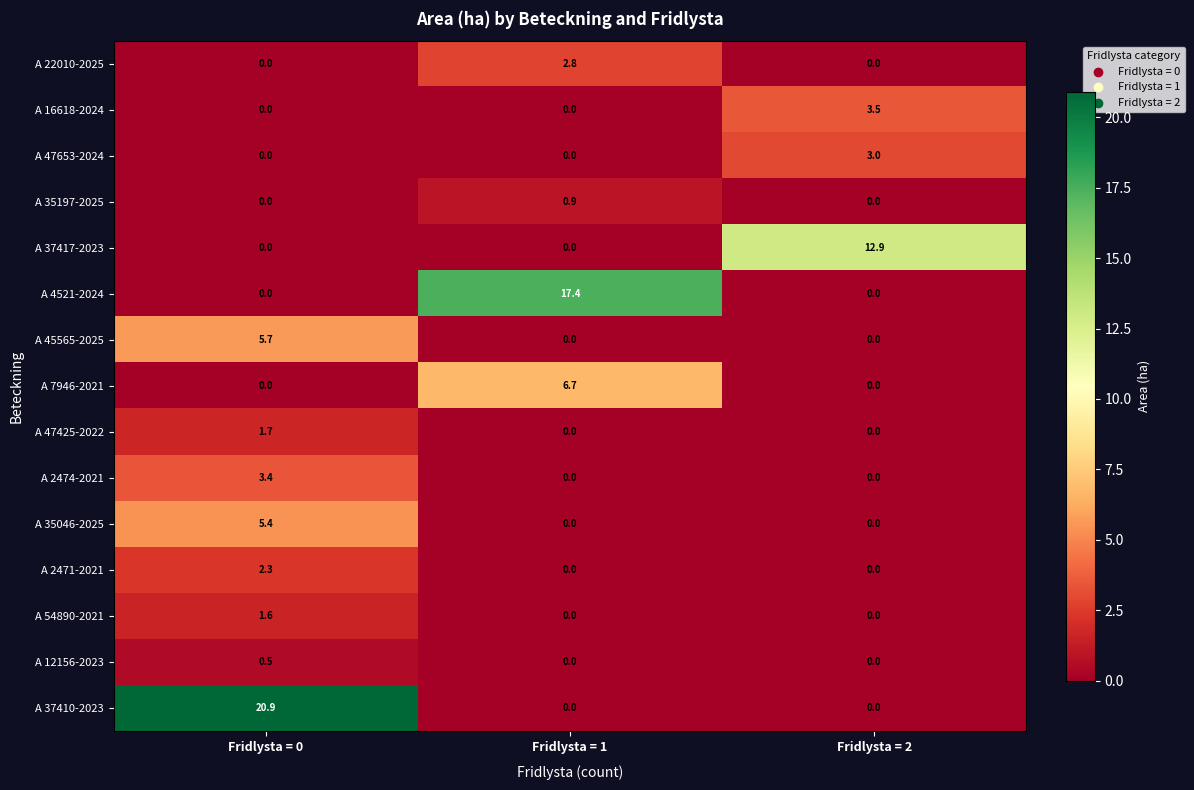

At which label does A 54890-2021 reach its peak?

Fridlysta = 0